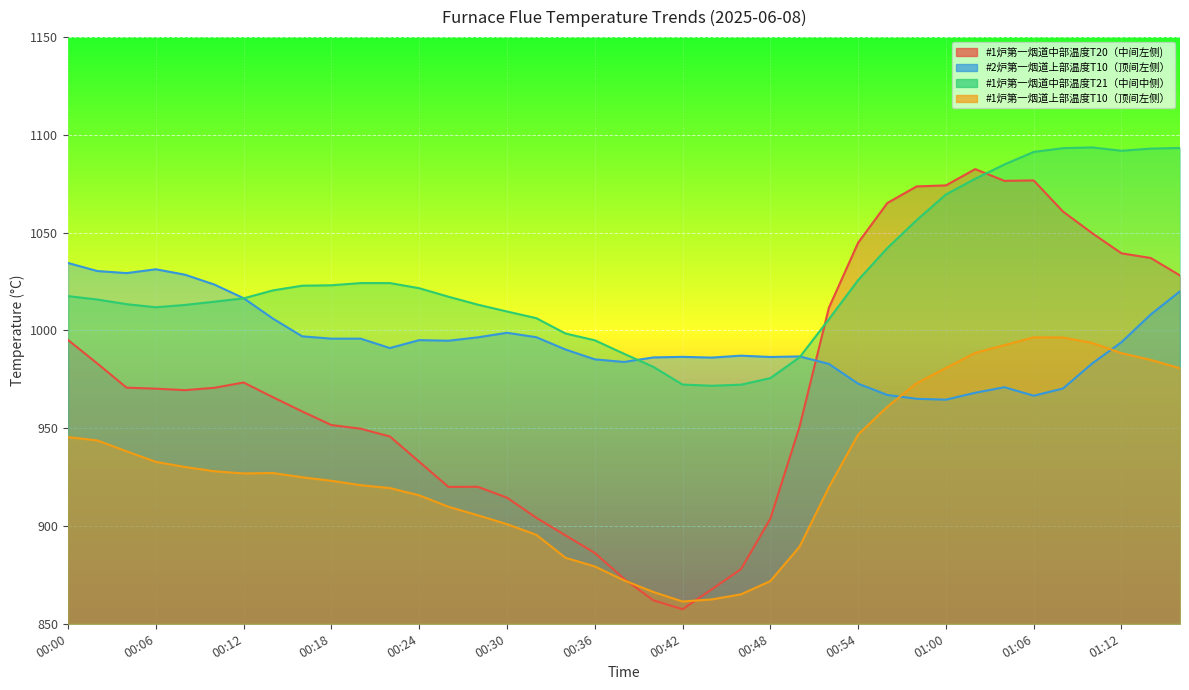

What is the maximum value shown in the chart?

1093.6